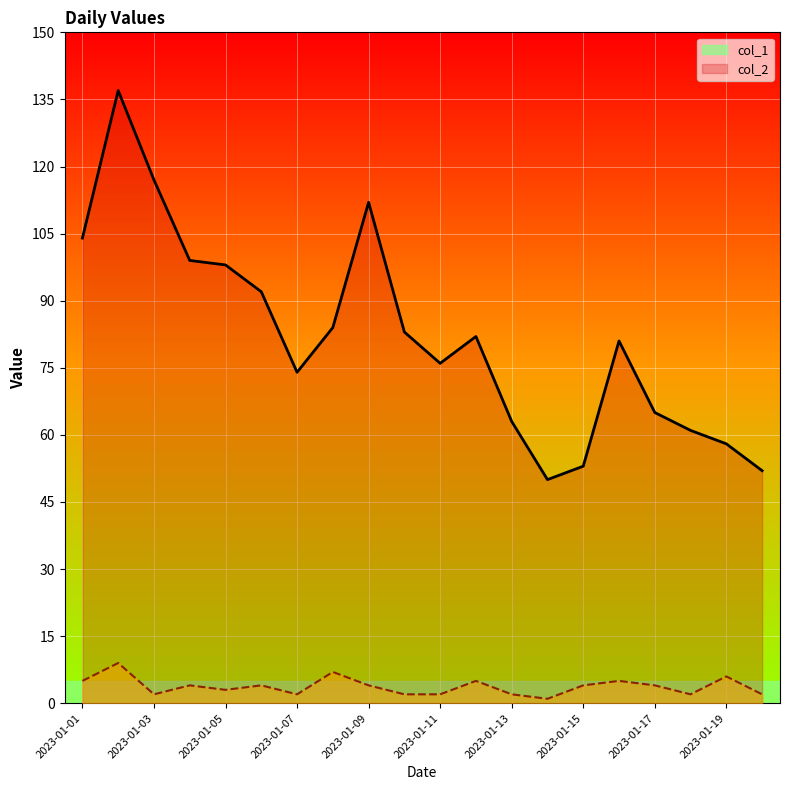

What is the sum of all col_2_line values?

75